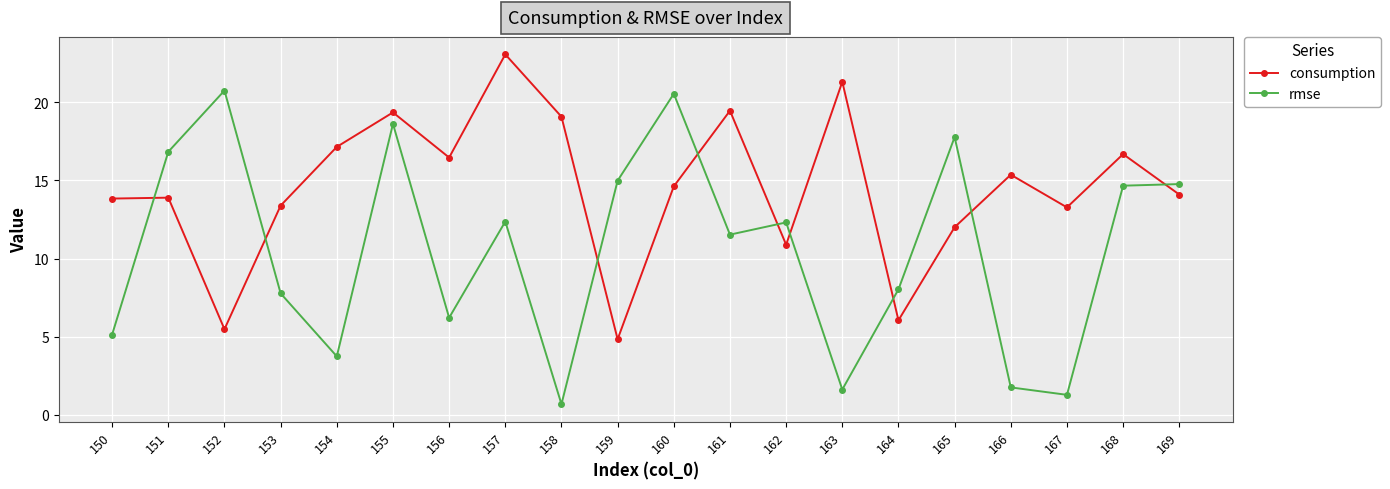

What is the total value across all series at 161?

31.0